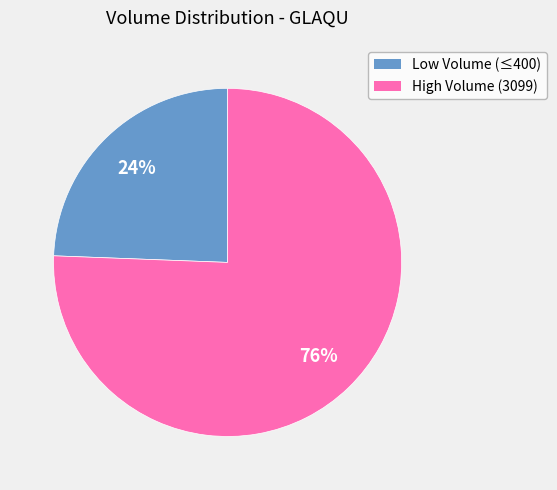

To the nearest percent, what is the average slice percentage?

50%